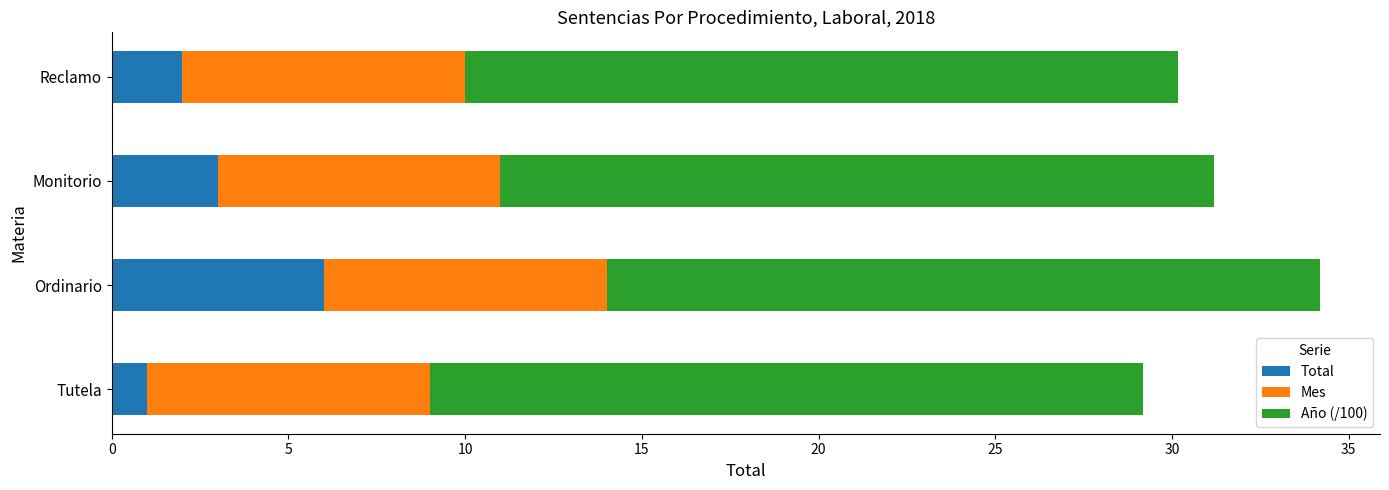

At which category is the sum across all series the highest?

Ordinario